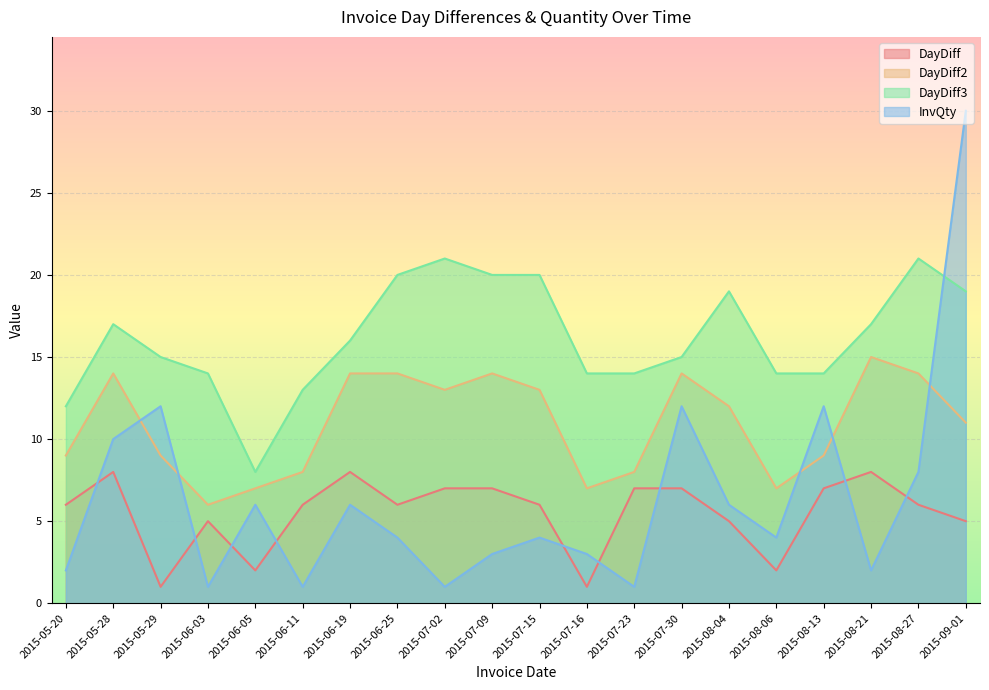

What is the greatest value displayed?

30